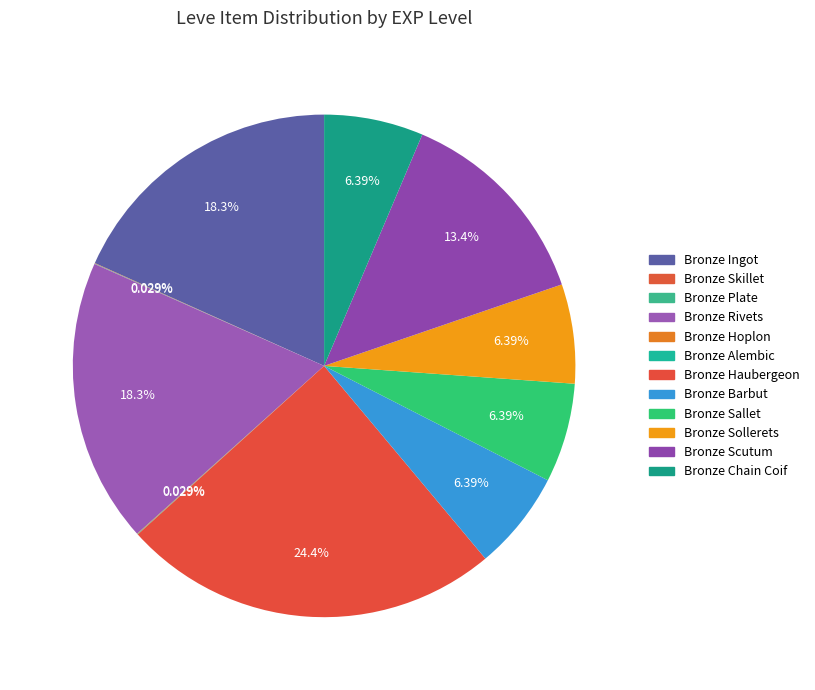

To the nearest percent, what percentage of the pie is Bronze Scutum?

13%